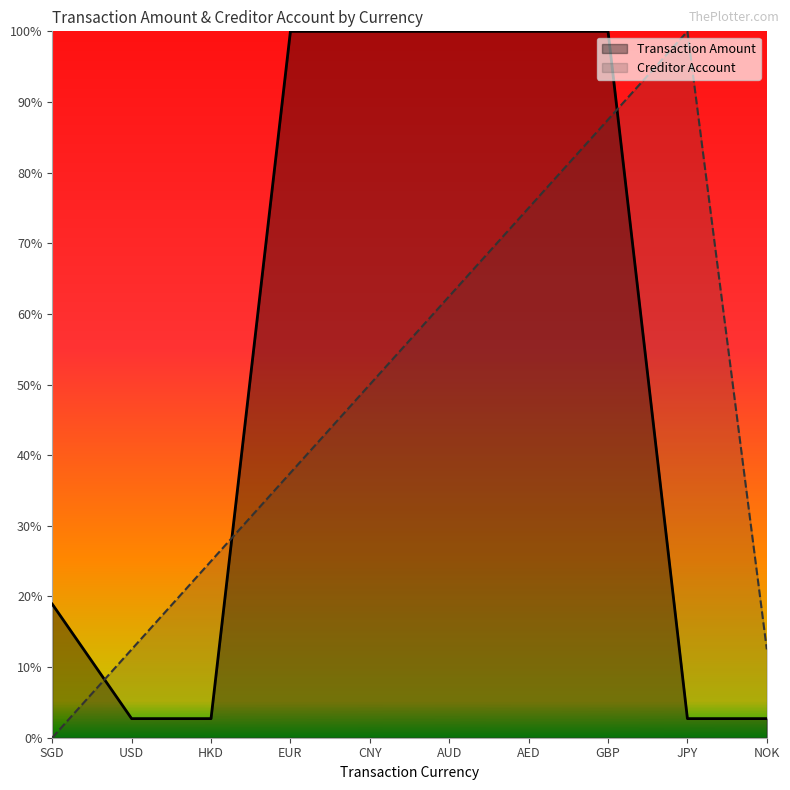

At which category is the sum across all series the highest?

GBP